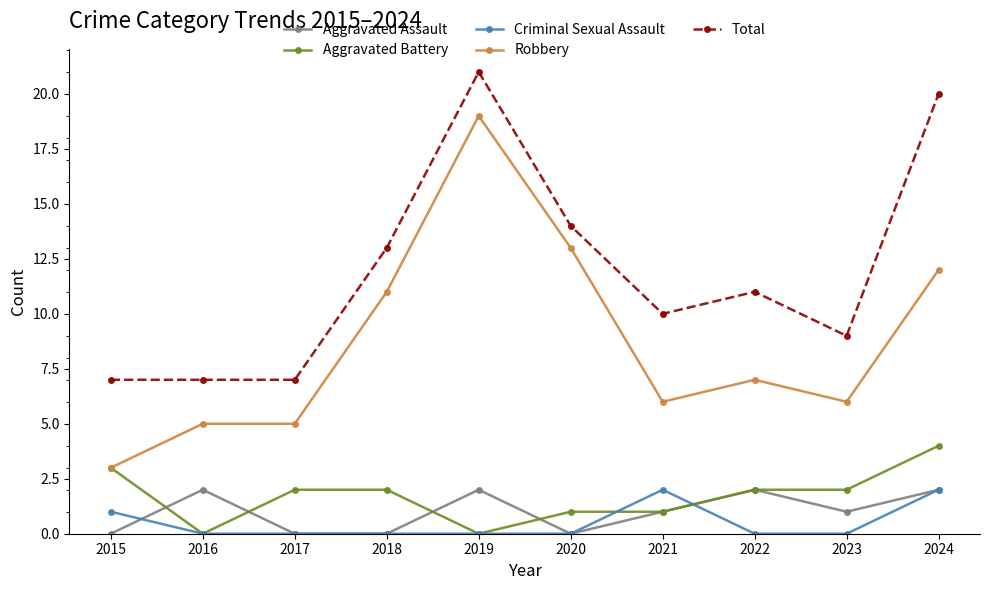

True or false: Aggravated Assault has a value of 1 at 2022.

False